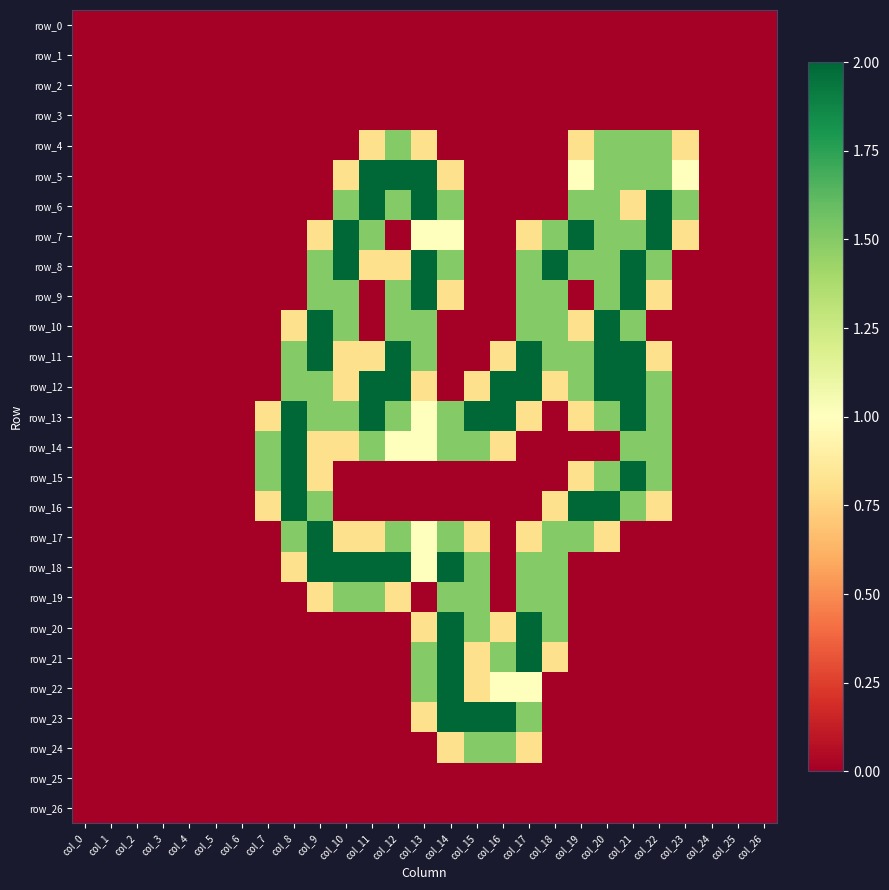

List the series in order of their peak value, lowest first.

row_0, row_1, row_2, row_3, row_25, row_26, row_4, row_19, row_24, row_5, row_6, row_7, row_8, row_9, row_10, row_11, row_12, row_13, row_14, row_15, row_16, row_17, row_18, row_20, row_21, row_22, row_23